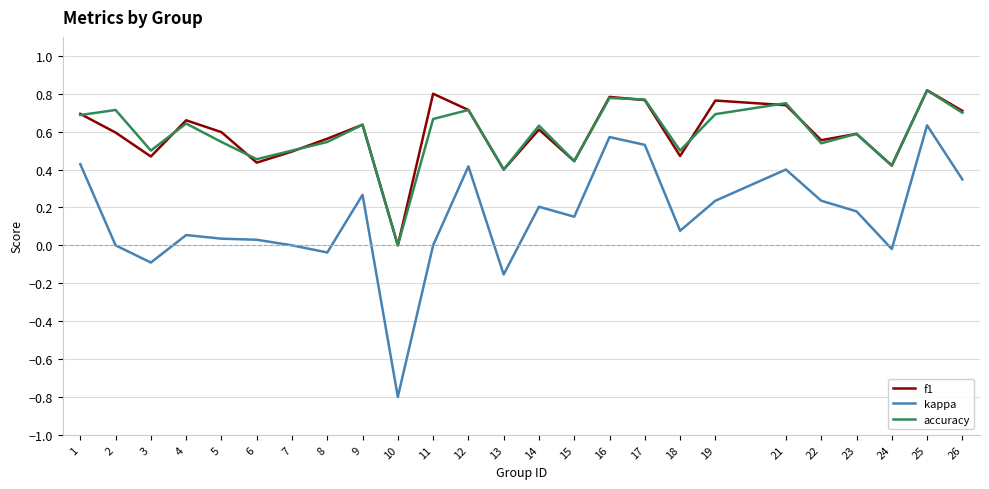

What are all the series names shown in the legend?

f1, kappa, accuracy